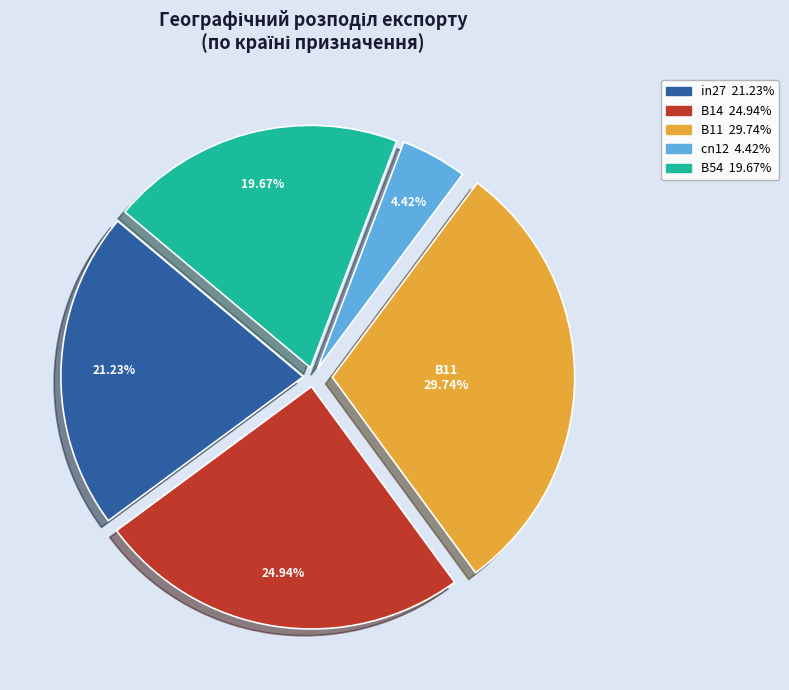

To the nearest percent, what is the combined percentage of B14 and B11?

55%